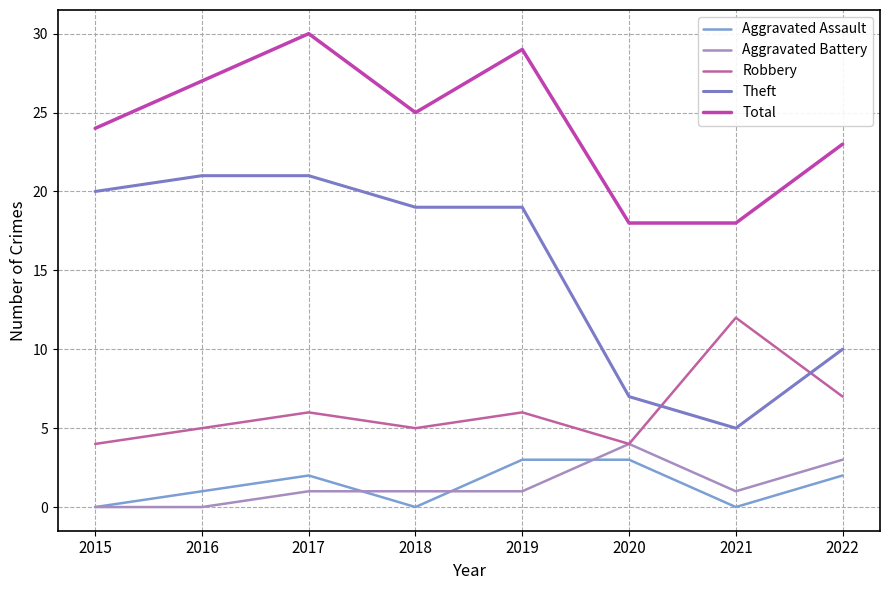

Does the chart have visible grid lines?

Yes